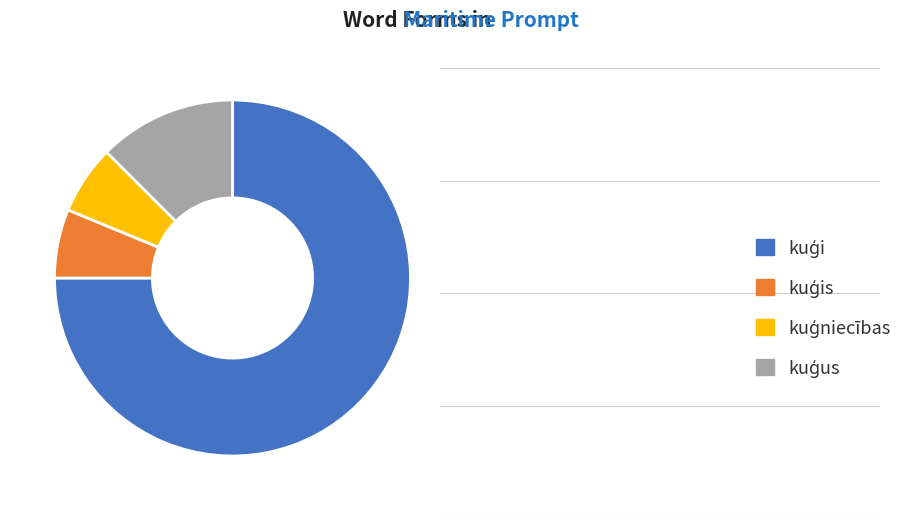

Does any single category account for the majority?

Yes